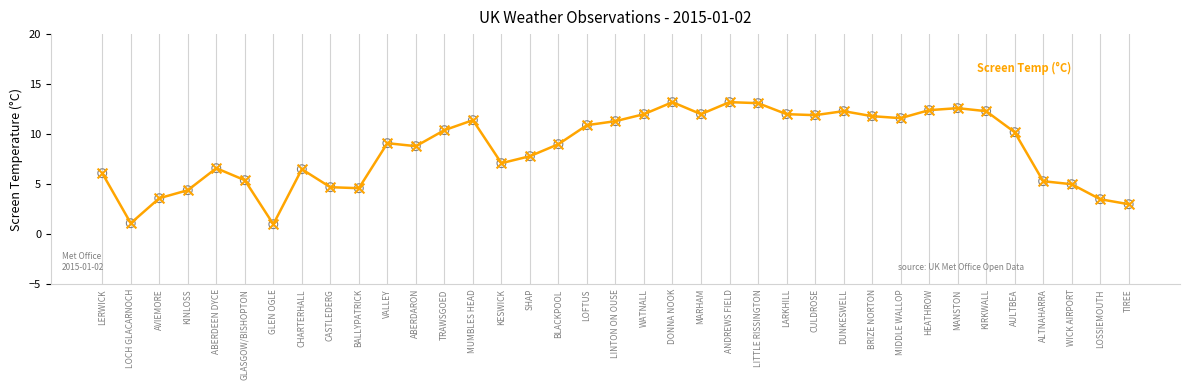

What is the ratio of the value at ALTNAHARRA to the value at DONNA NOOK?

0.4